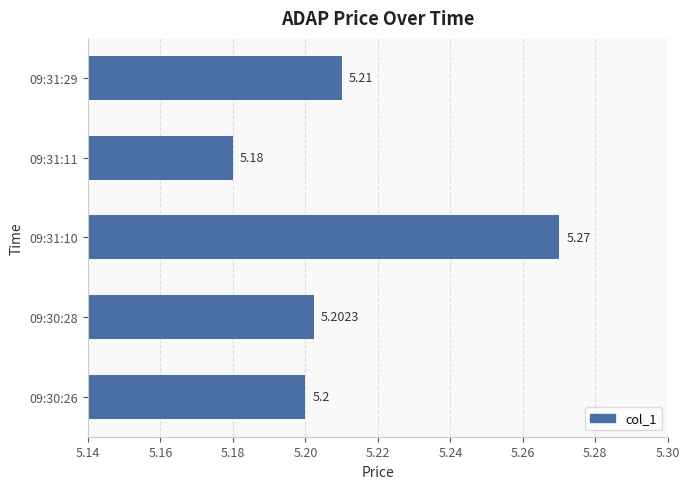

What is the sum of all values?

26.1